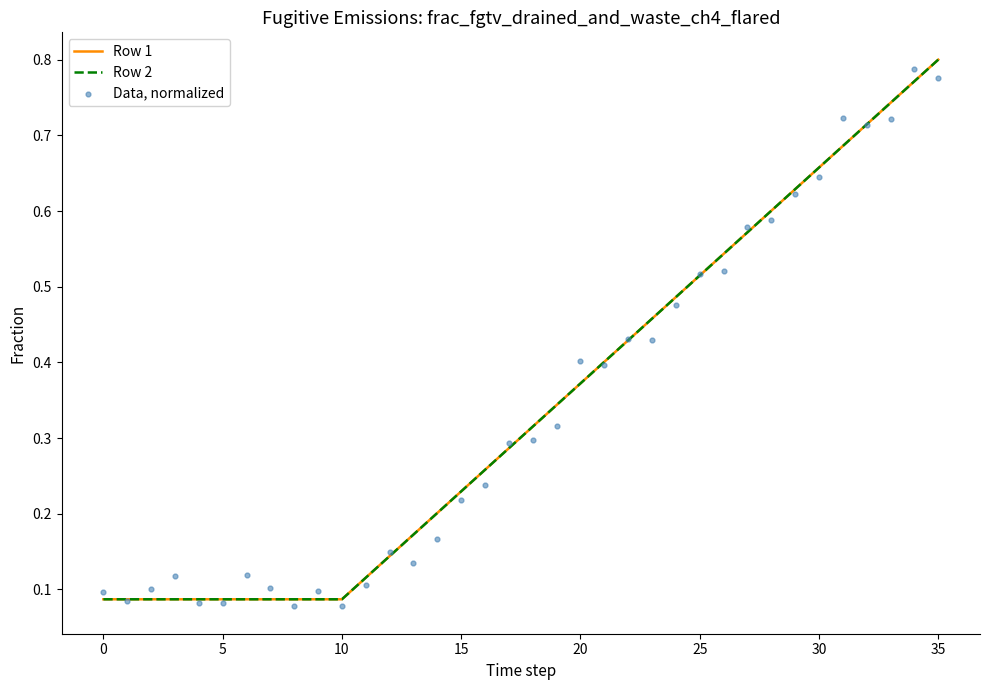

Which series has the largest total across all categories?

Row 1